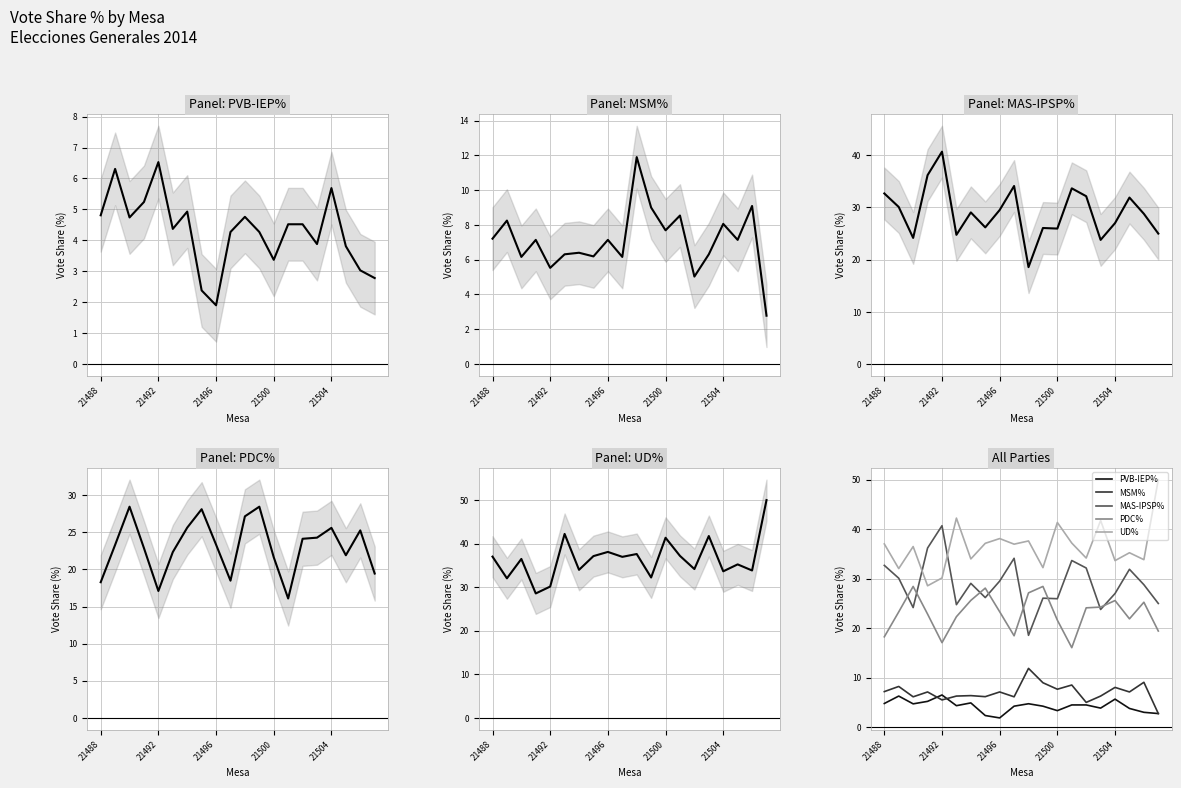

At 21496, list the series in order from smallest to largest.

PVB-IEP%, MSM%, PDC%, MAS-IPSP%, UD%